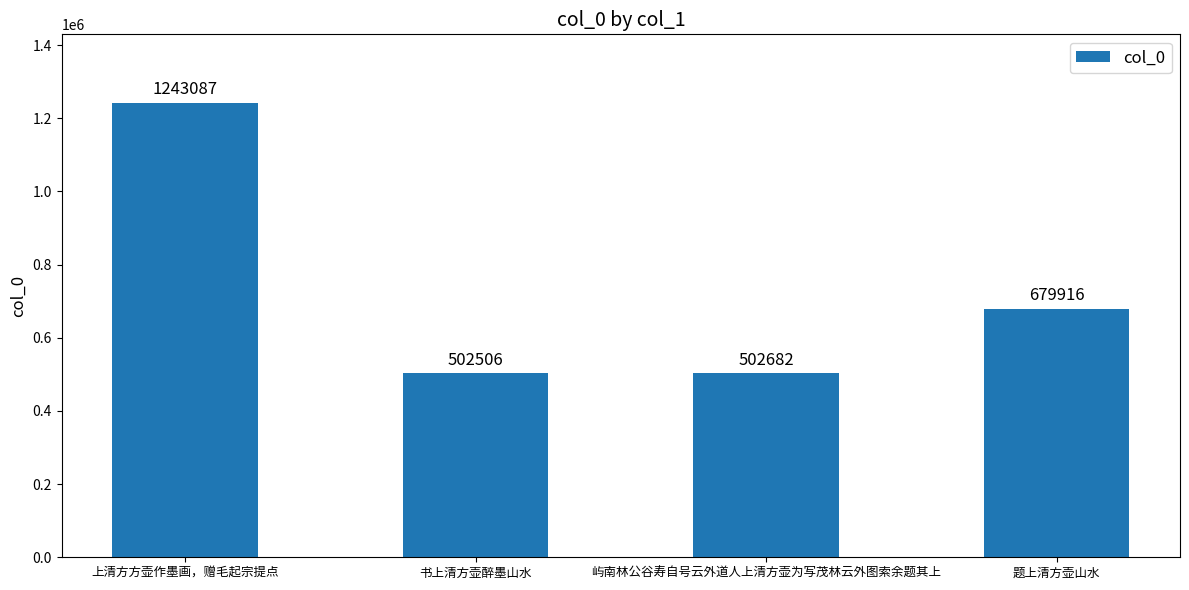

Between 屿南林公谷寿自号云外道人上清方壶为写茂林云外图索余题其上 and 题上清方壶山水, which is larger?

题上清方壶山水